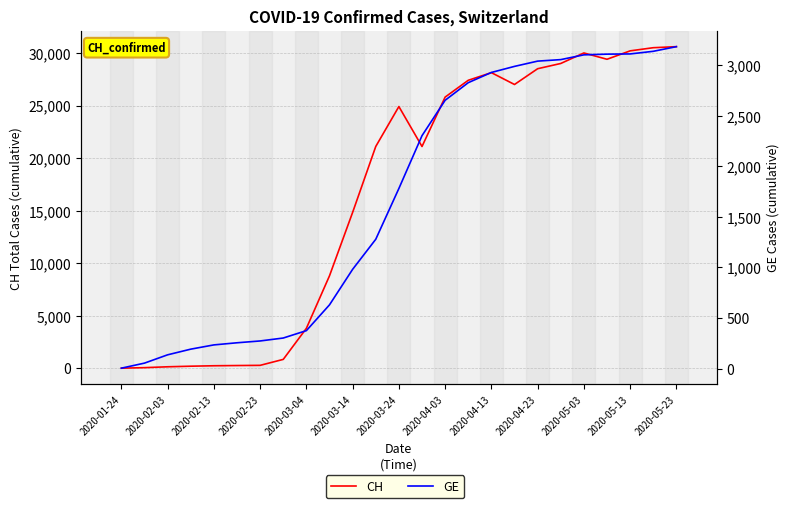

What is the value of the CH point at the 18th from the left?

27000